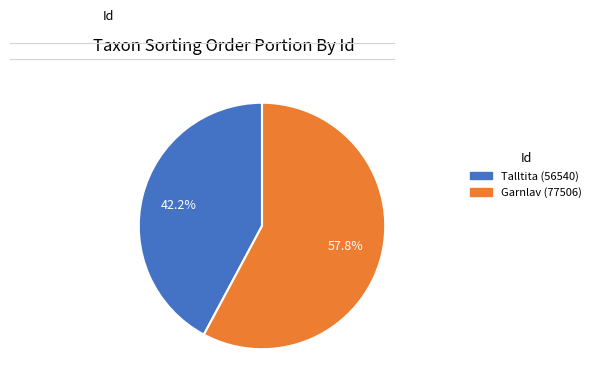

Approximately how many times larger is the value at Talltita (56540) compared to Garnlav (77506)?

0.7